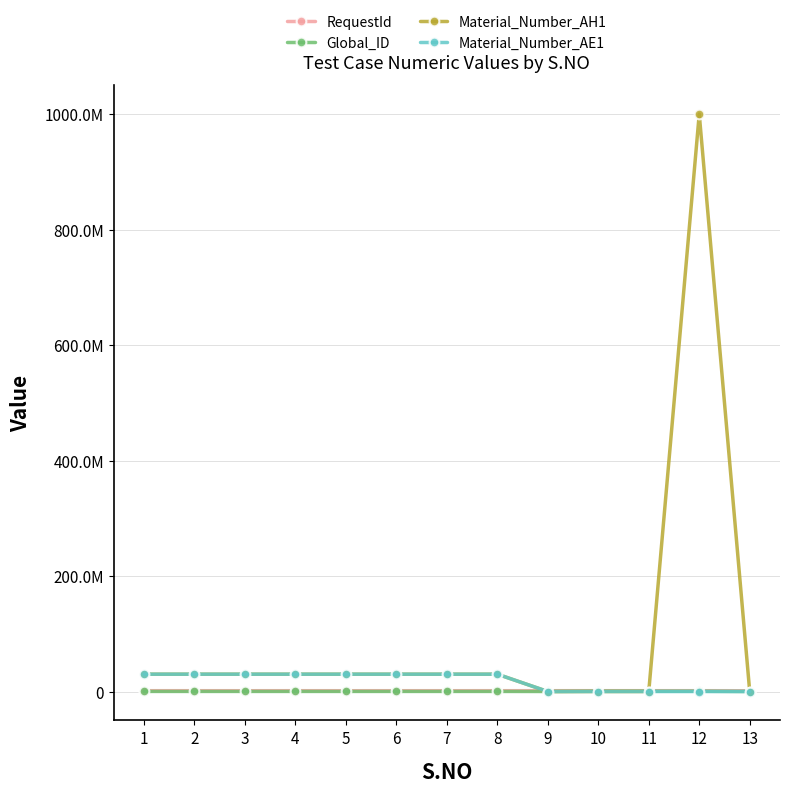

Where does the Global_ID series first go above 161144?

10